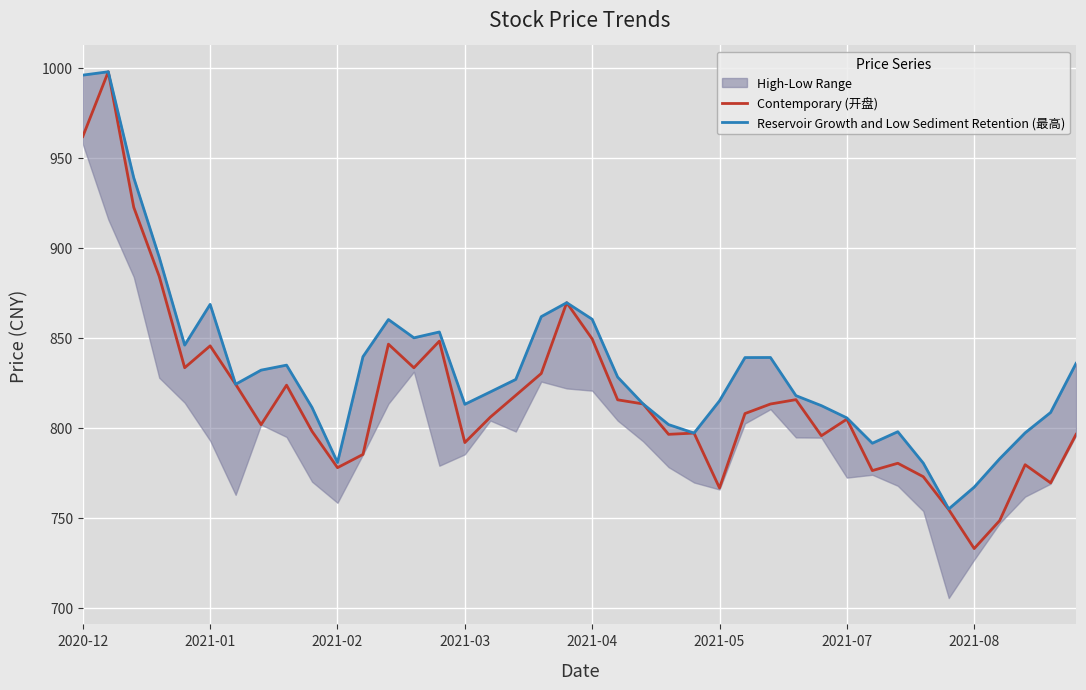

Which category has the lowest value in the Contemporary (开盘) series?

2021-08